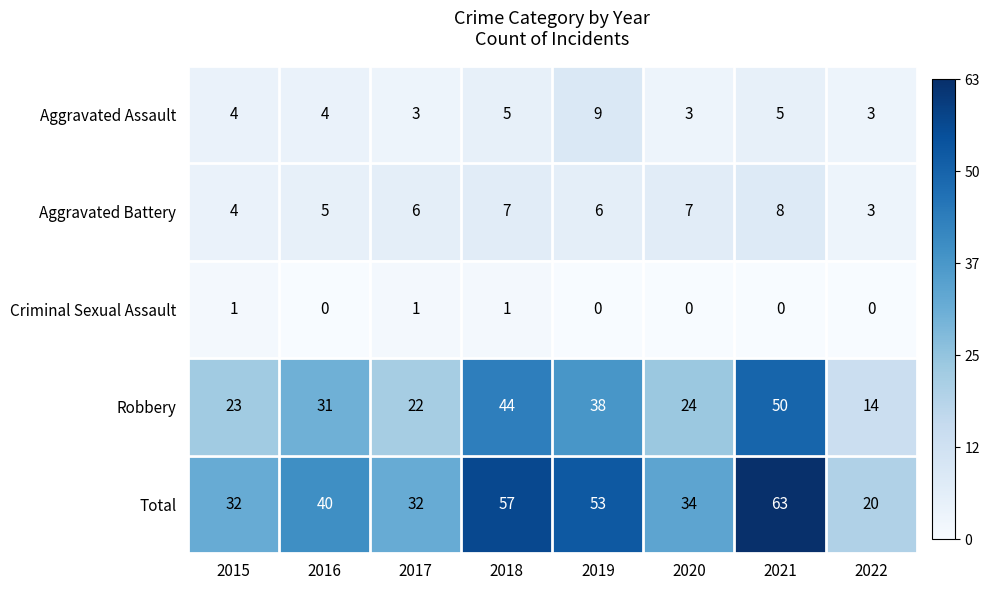

Rank the series at 2021 from highest to lowest value.

Total, Robbery, Aggravated Battery, Aggravated Assault, Criminal Sexual Assault